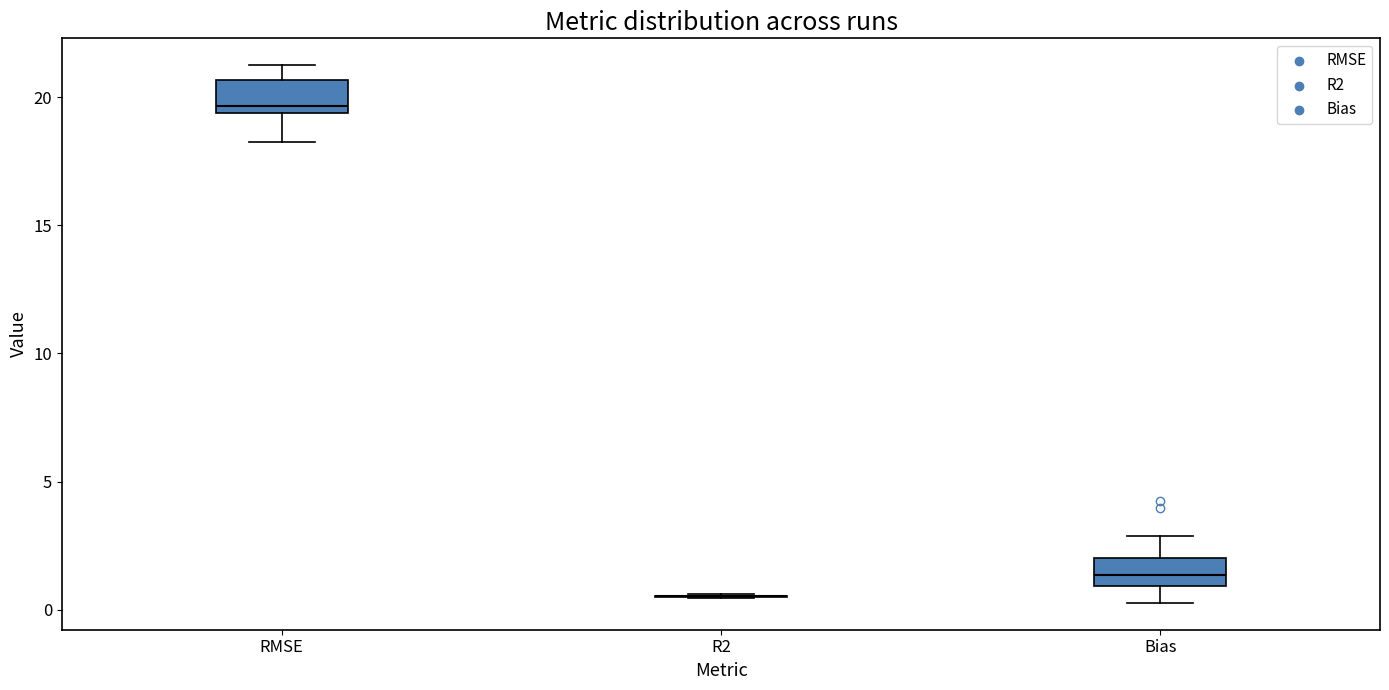

Reading left to right, read every box against the y-axis: the position of its median line, the range the box covers, and the ends of its whiskers. The values are not printed on the chart, so give them approximately, as read against the axis.

RMSE: median 19.5 (just above the box's lower edge), box 19.5 to 20.5, whiskers 18.5 to 21.0
R2: box collapsed to a line at 0.5, whiskers 0.5 to 0.5
Bias: median 1.5, box 1.0 to 2.0, whiskers 0.5 to 3.0